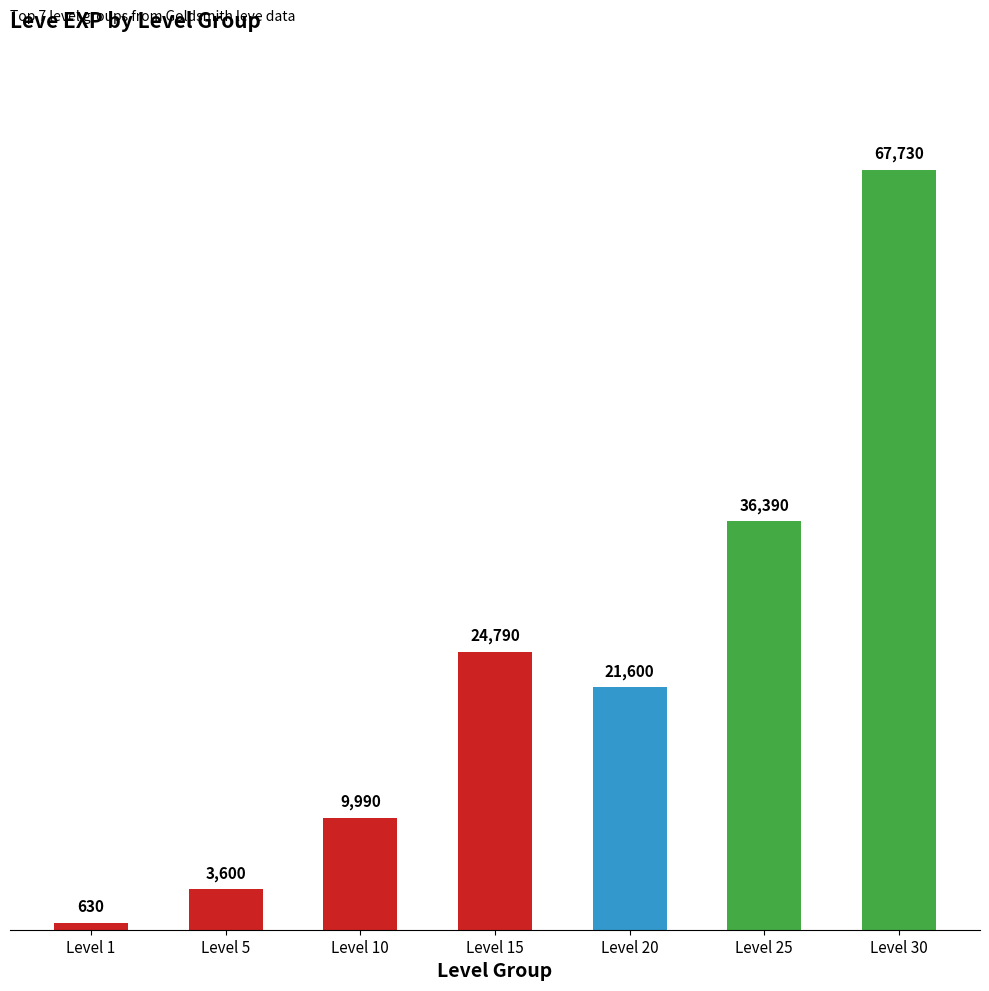

Where is the data nearest to the value 34180?

Level 25